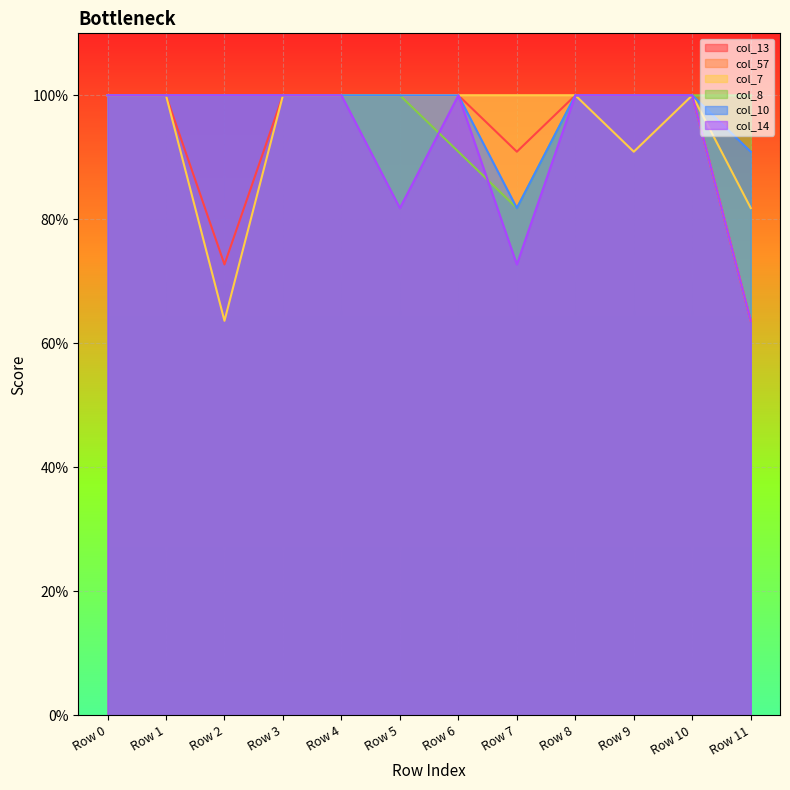

True or false: col_10 and col_13 cross at least once.

False